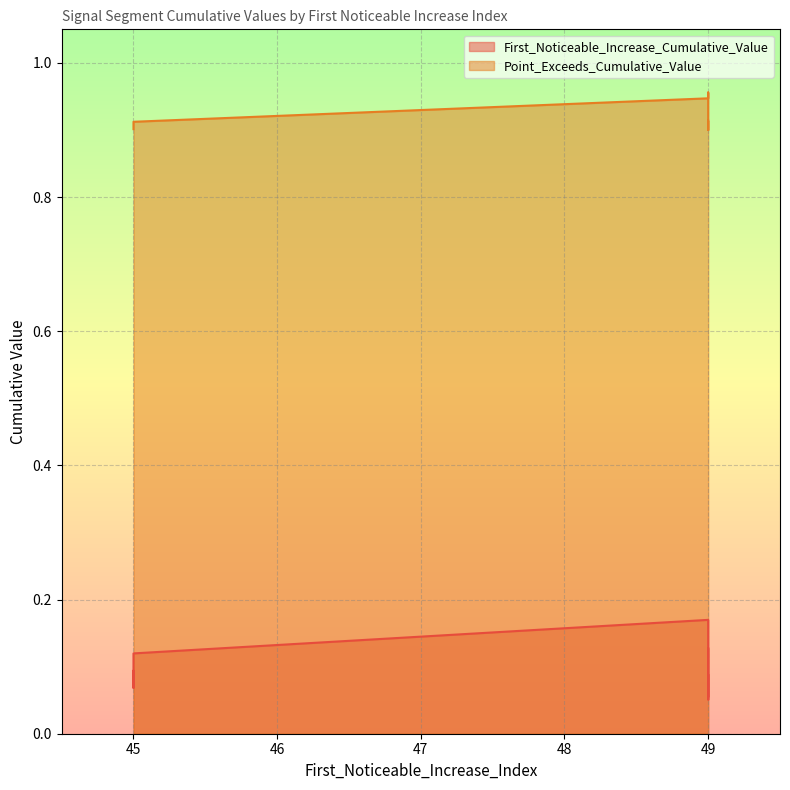

What is the maximum value for First_Noticeable_Increase_Cumulative_Value?

0.2